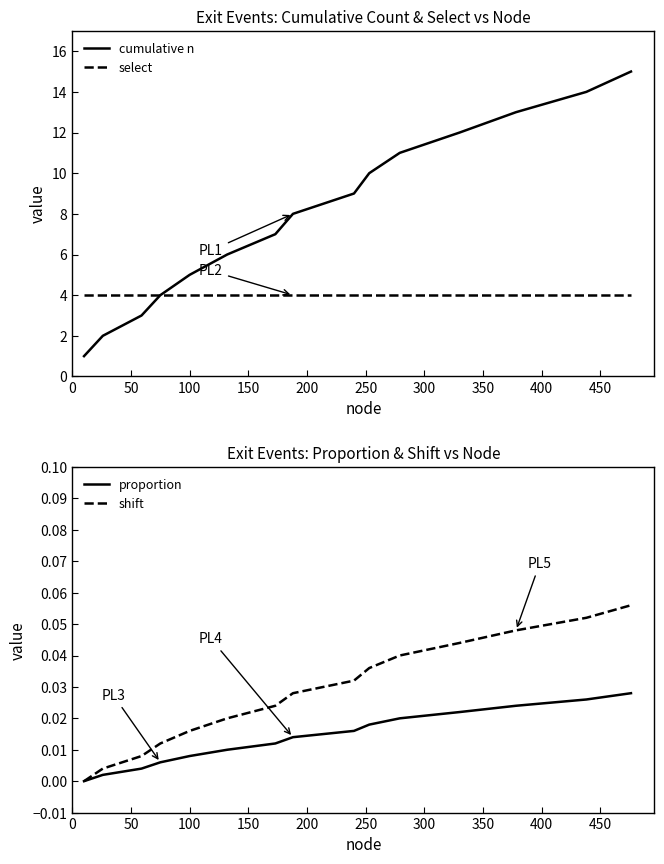

The select series shows 1.2 at 500. True or false?

False